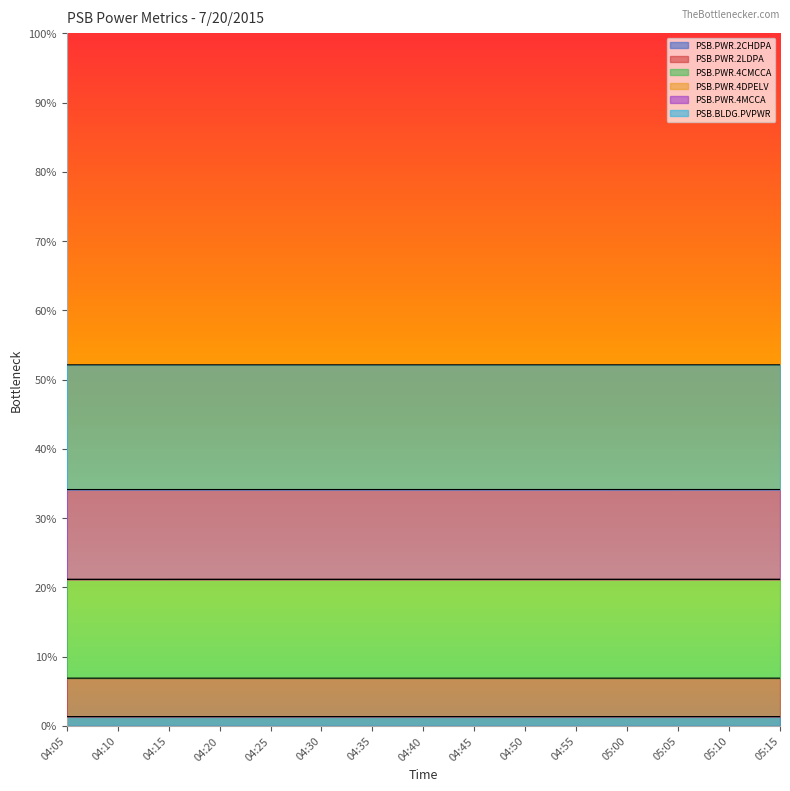

Is it true that PSB.PWR.4CMCCA equals 0.8 at 04:20?

False